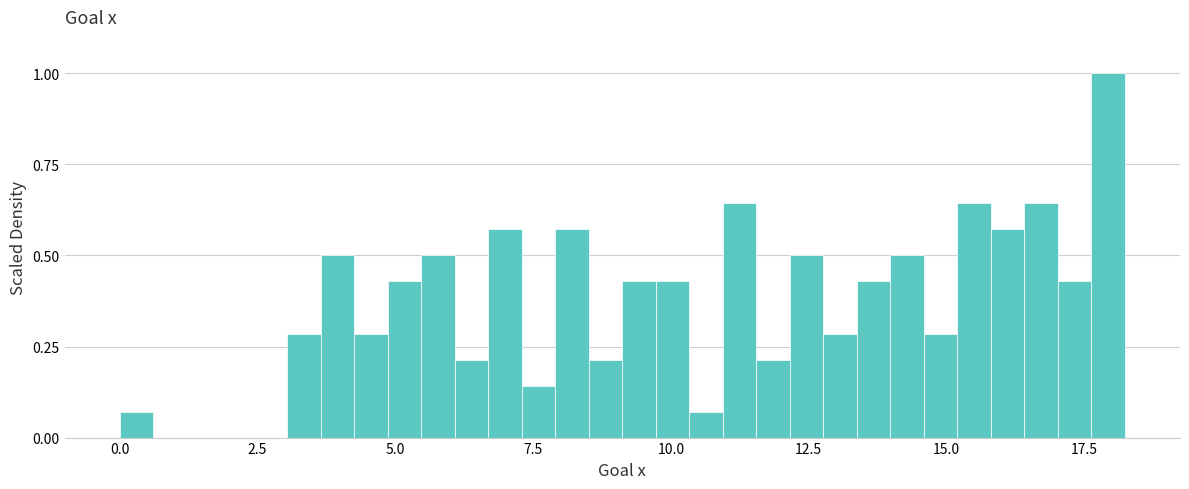

Around what value on the x-axis is the tallest bar? Give the approximate position of its centre, as read against the axis.

18.0